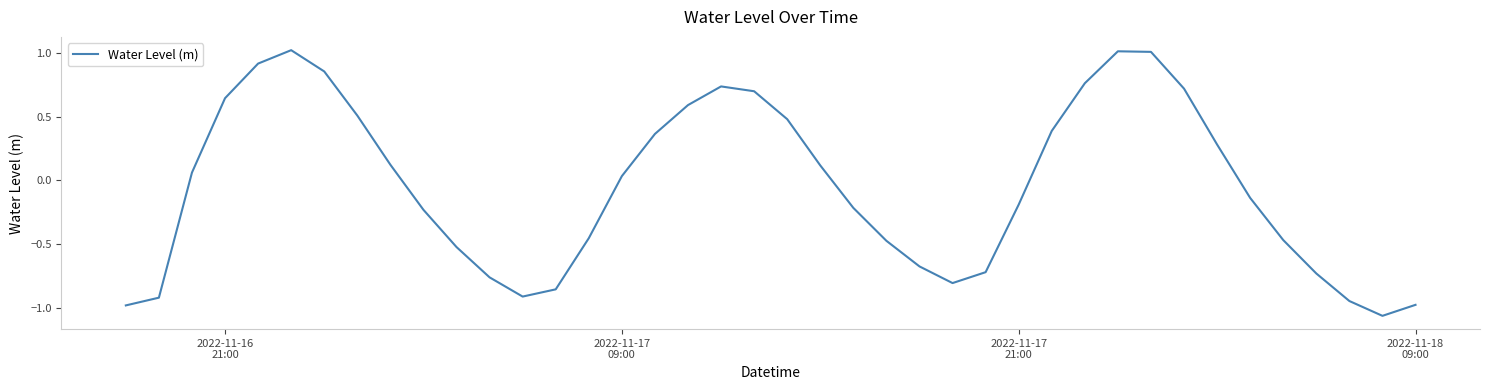

What is the difference between the maximum and minimum values?

2.1